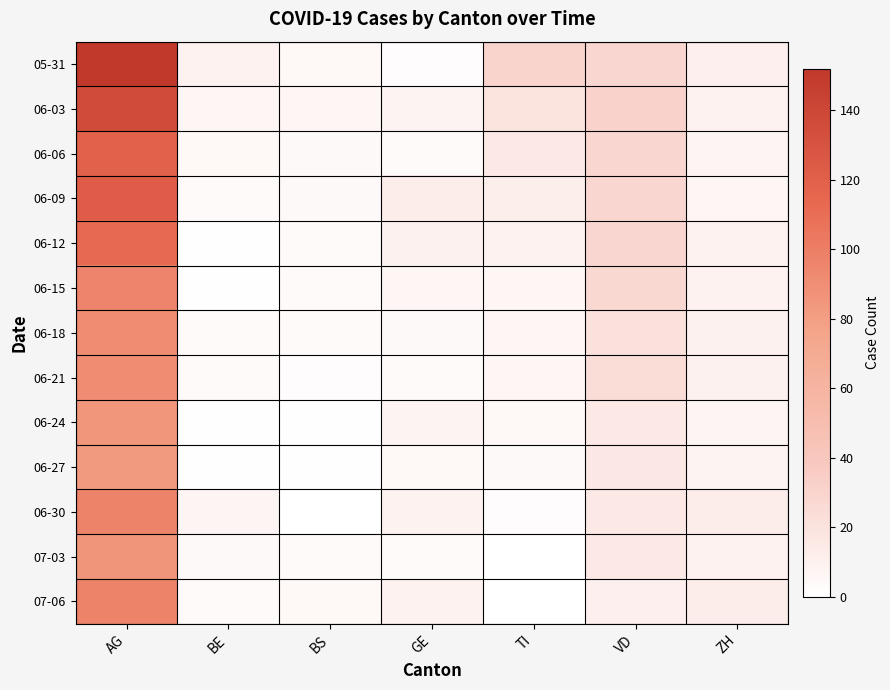

Reading left to right, what are all the values shown in this chart?

05-31: AG=152	BE=9	BS=5	GE=2	TI=30	VD=29	ZH=11
06-03: AG=136	BE=6	BS=6	GE=8	TI=20	VD=31	ZH=9
06-06: AG=119	BE=5	BS=4	GE=3	TI=15	VD=28	ZH=7
06-09: AG=122	BE=3	BS=4	GE=13	TI=12	VD=28	ZH=6
06-12: AG=113	BE=1	BS=3	GE=10	TI=9	VD=28	ZH=9
06-15: AG=96	BE=1	BS=3	GE=6	TI=6	VD=27	ZH=9
06-18: AG=91	BE=3	BS=3	GE=4	TI=6	VD=21	ZH=10
06-21: AG=91	BE=3	BS=2	GE=3	TI=6	VD=24	ZH=10
06-24: AG=85	BE=1	BS=1	GE=8	TI=5	VD=16	ZH=7
06-27: AG=82	BE=1	BS=1	GE=5	TI=4	VD=17	ZH=8
06-30: AG=97	BE=7	BS=0	GE=9	TI=2	VD=16	ZH=13
07-03: AG=86	BE=4	BS=3	GE=3	TI=0	VD=15	ZH=9
07-06: AG=97	BE=3	BS=5	GE=9	TI=0	VD=11	ZH=13